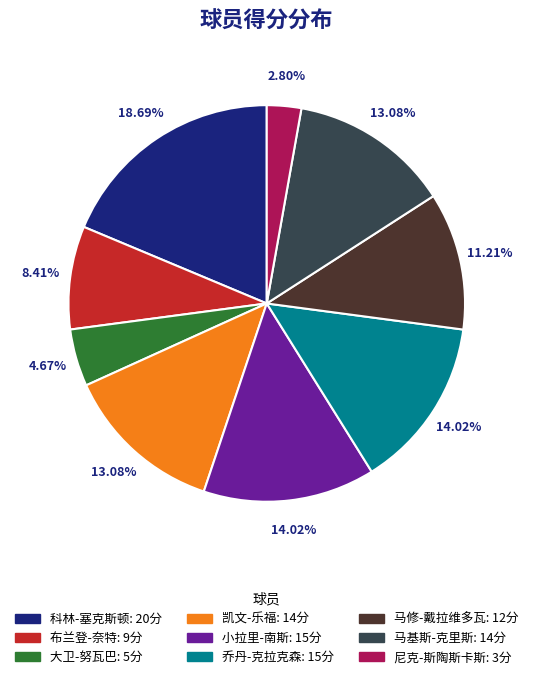

Is there any slice that represents more than half of the pie?

No